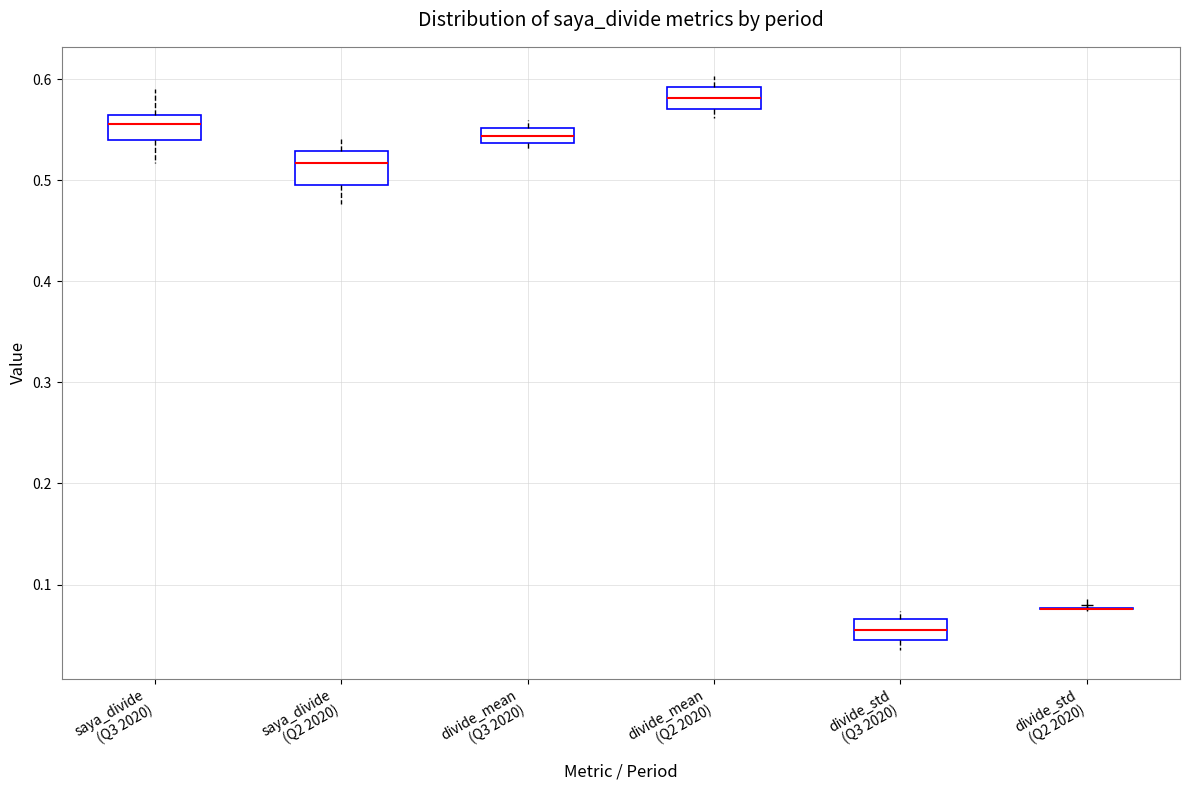

Where is the upper edge of the box for divide_mean (Q3 2020) on the y-axis? The values are not printed on the chart, so give them approximately, as read against the axis.

0.55